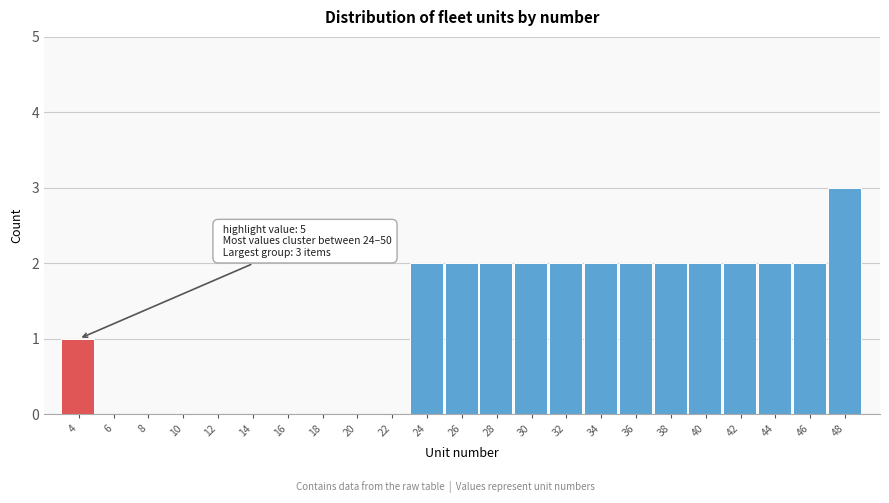

Reading left to right, list all the values displayed in this chart.

4=1	6=0	8=0	10=0	12=0	14=0	16=0	18=0	20=0	22=0	24=2	26=2	28=2	30=2	32=2	34=2	36=2	38=2	40=2	42=2	44=2	46=2	48=3